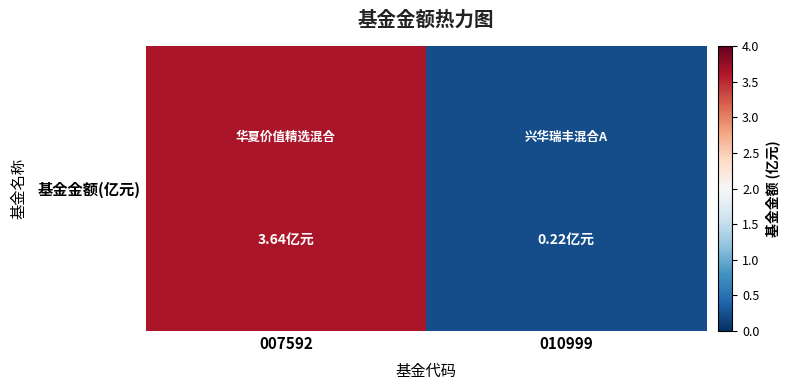

Rank the categories by value from highest to lowest.

007592, 010999